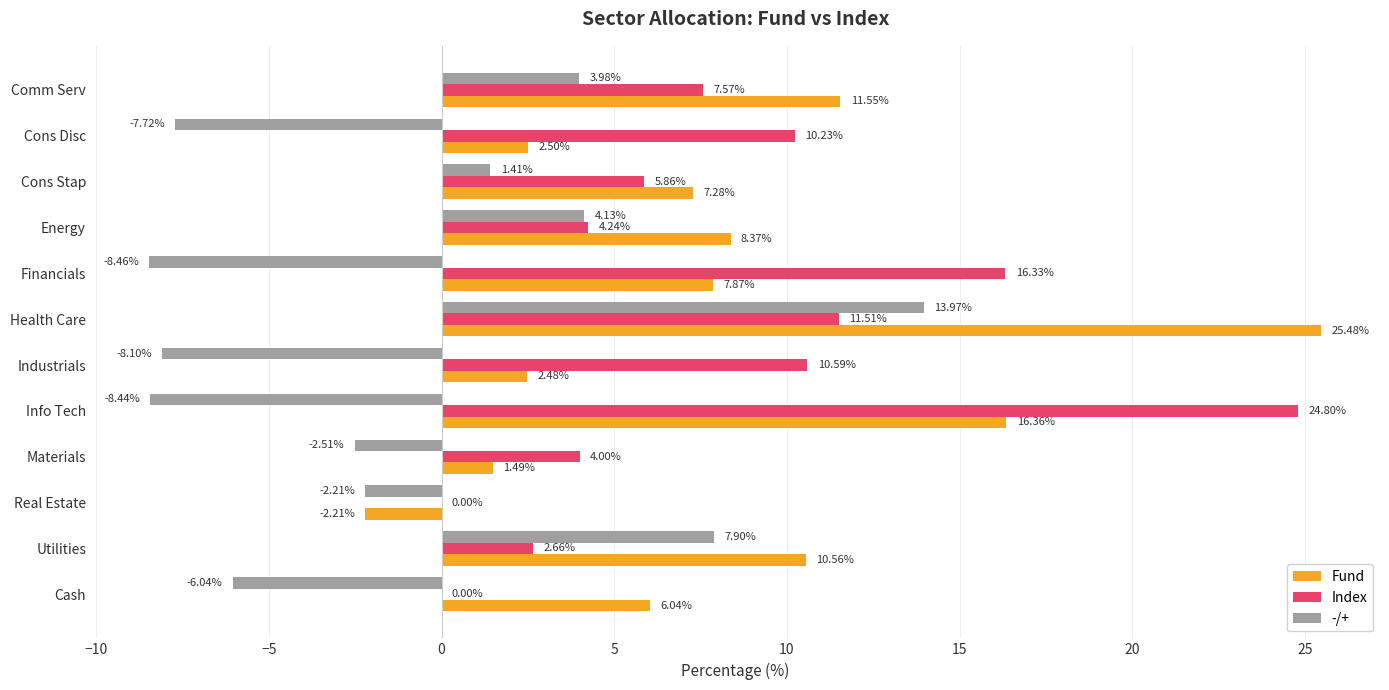

At which category is the sum across all series the highest?

Health Care